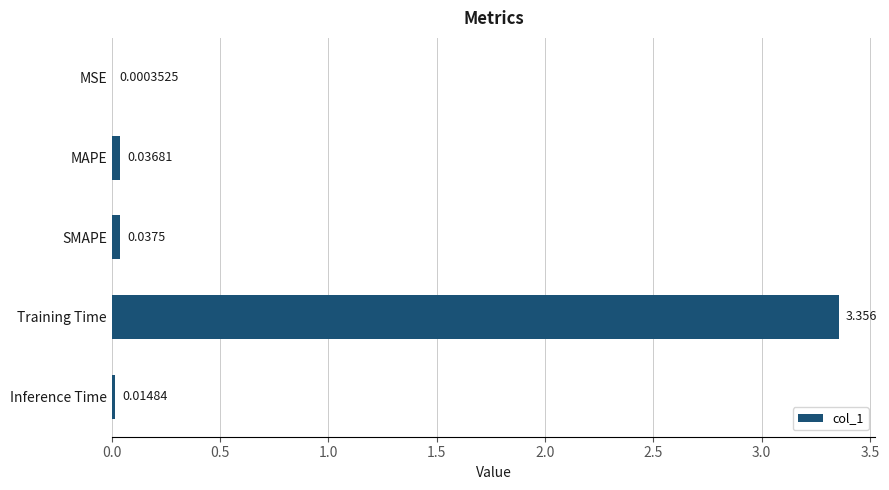

Which label corresponds to the largest value in the chart?

Training Time